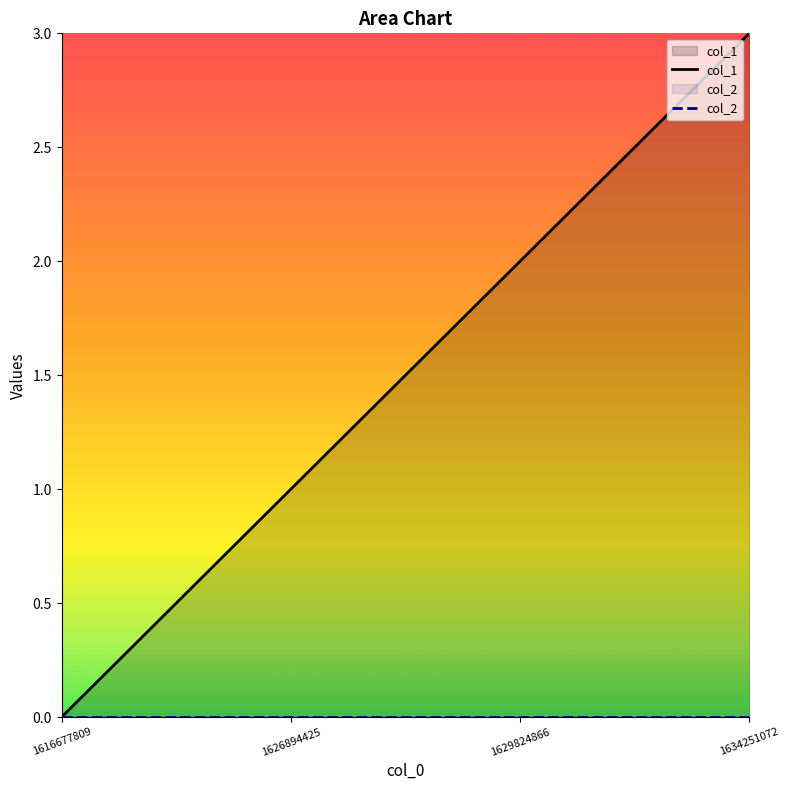

True or false: col_1 and col_2 cross at least once.

False